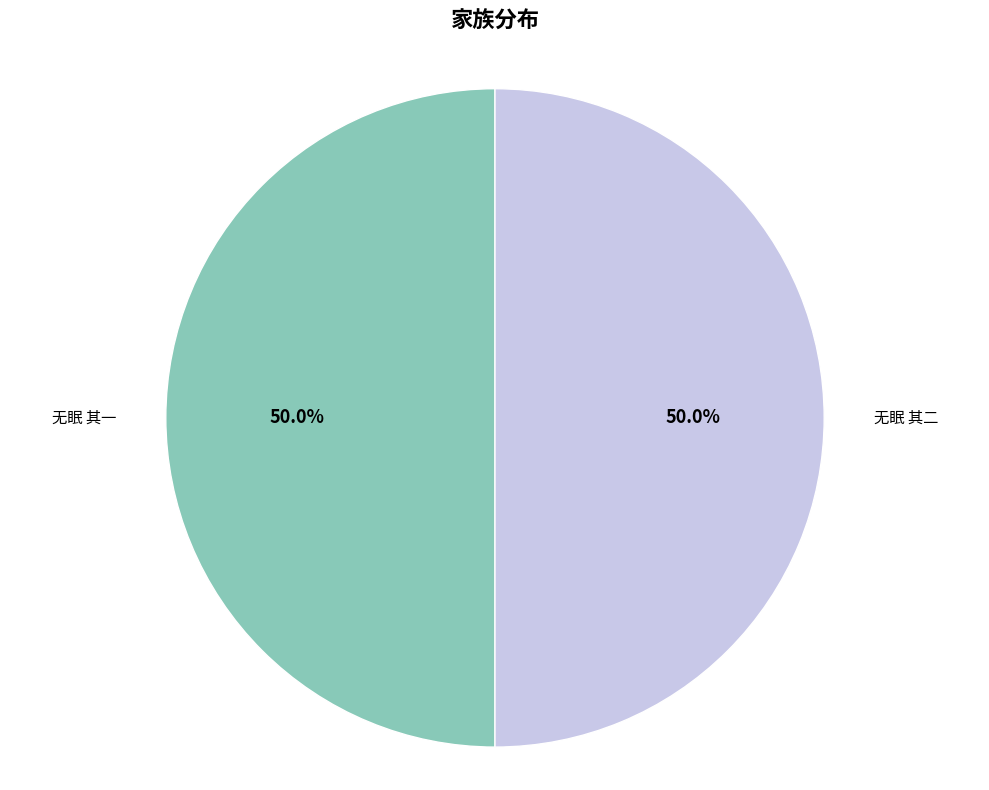

The 无眠 其二 slice represents 50% of the pie. True or false?

True